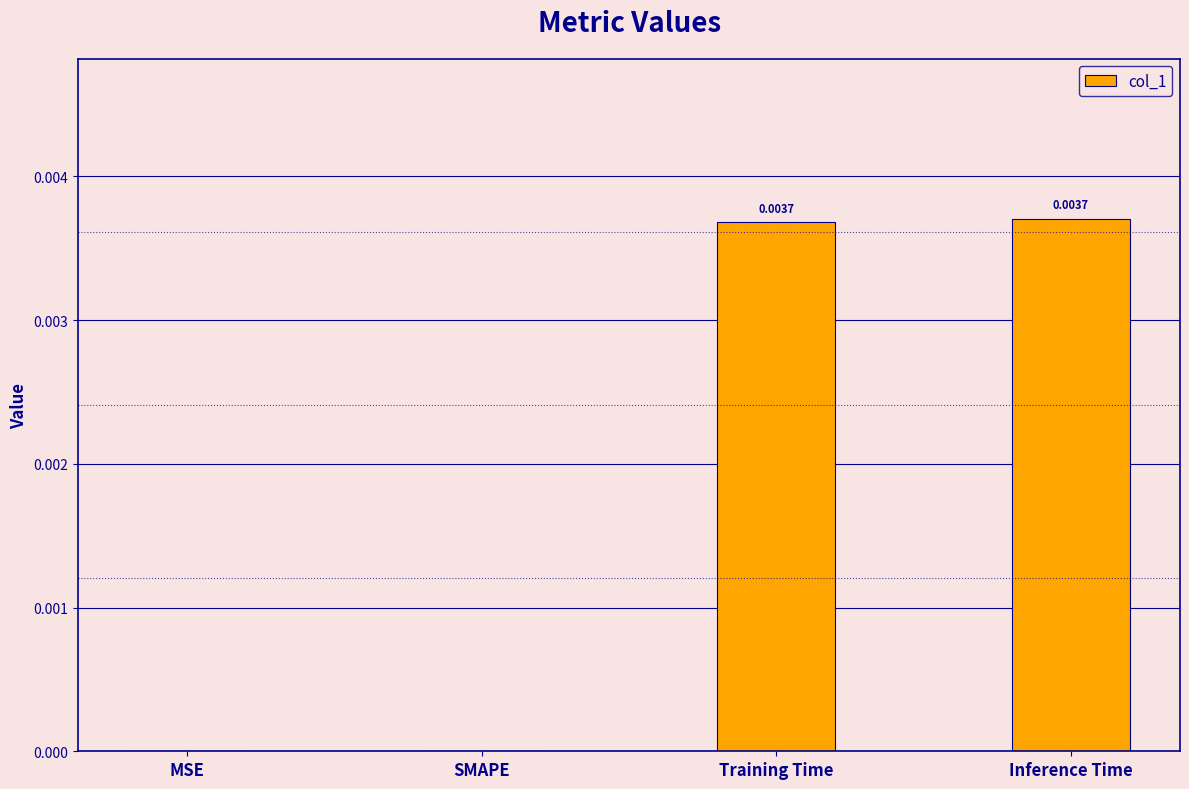

Between Inference Time and MSE, which is larger?

Inference Time